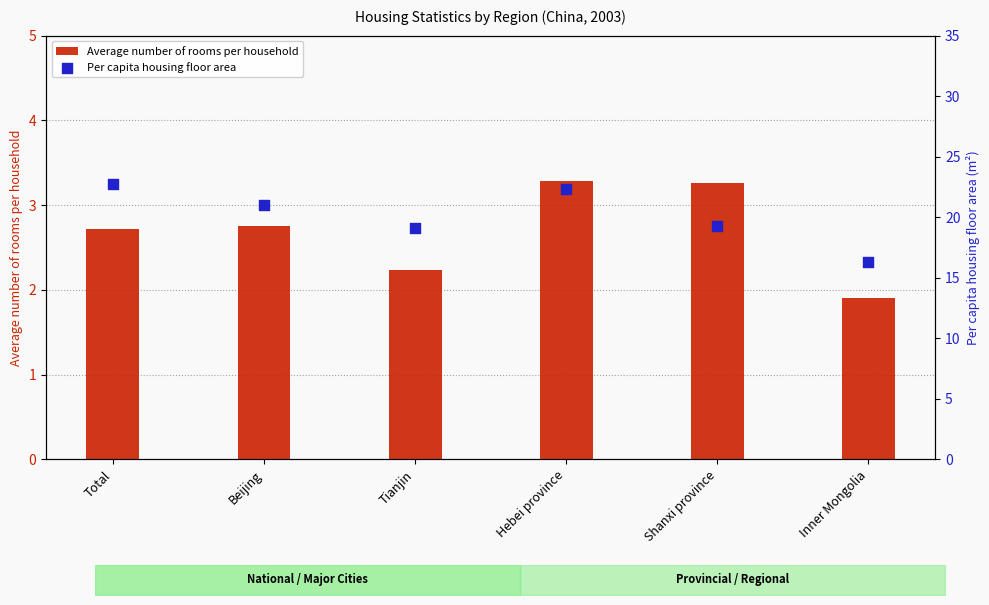

What are all the series names shown in the legend?

Average number of rooms per household, Per capita housing floor area